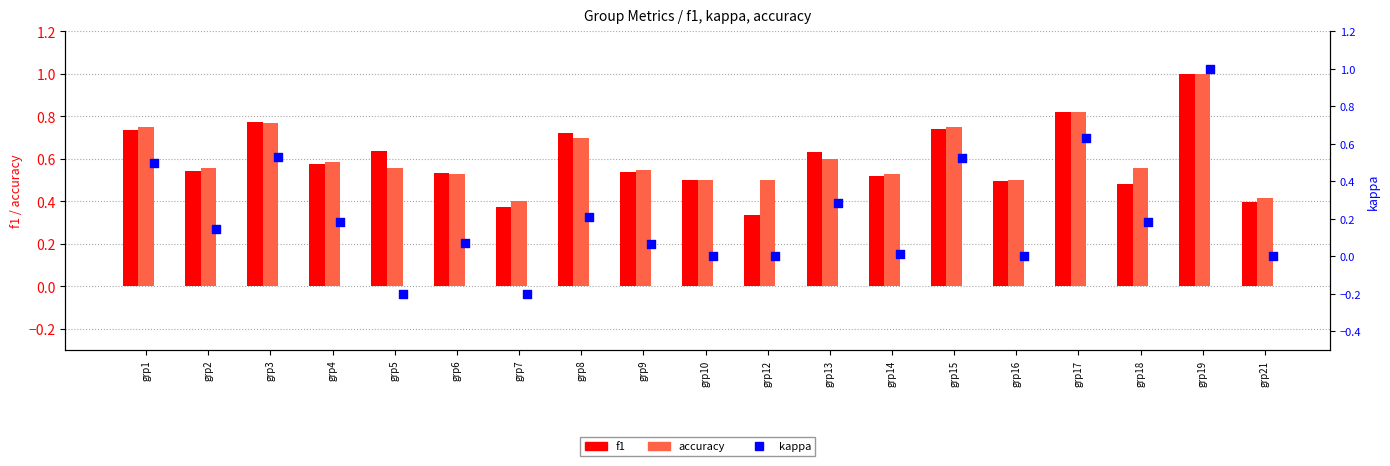

Which series has the largest total across all categories?

accuracy